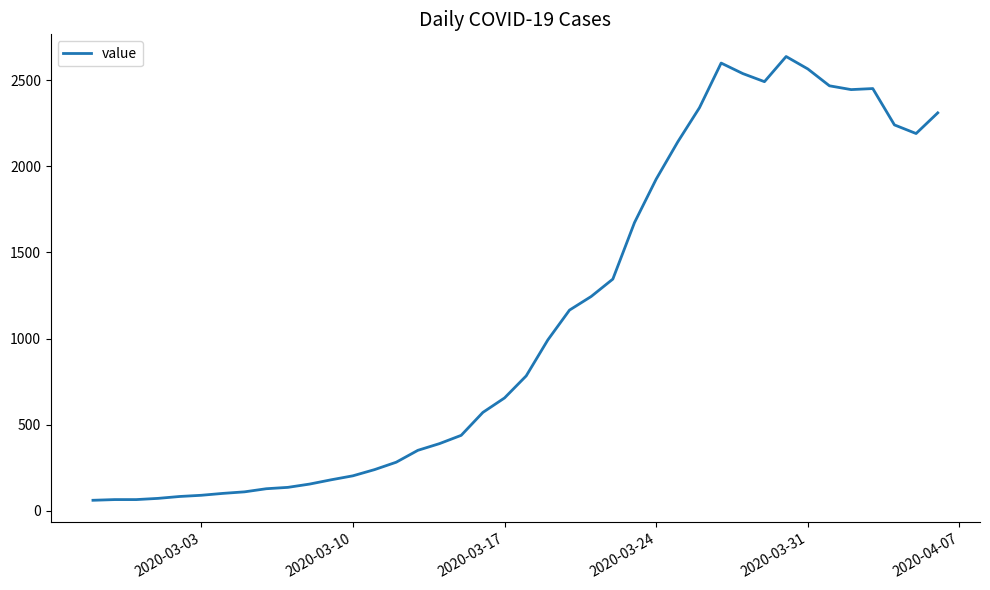

What is the minimum value shown in the chart?

61